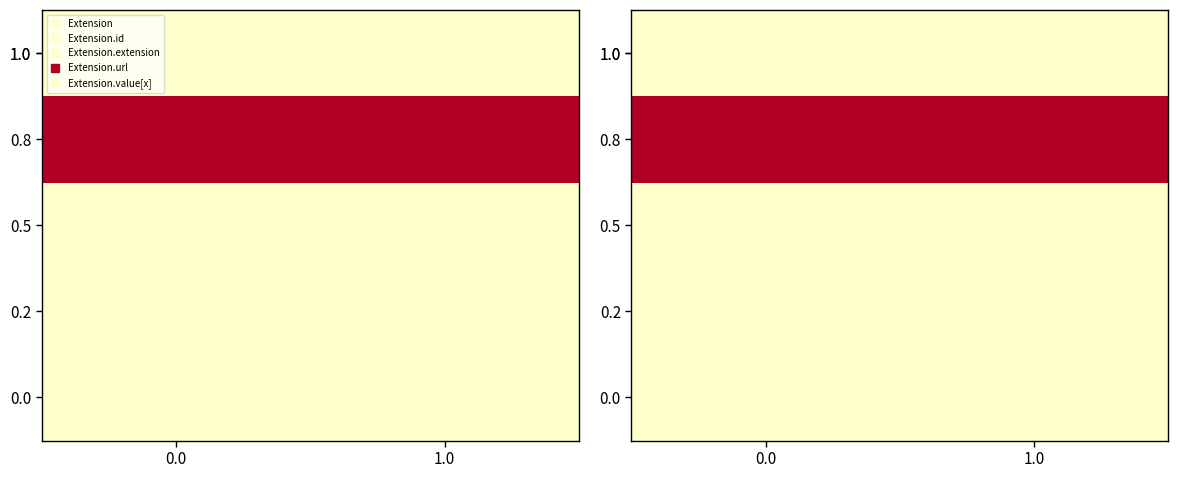

Is it true that 0.8 equals 1 at 0.0?

False